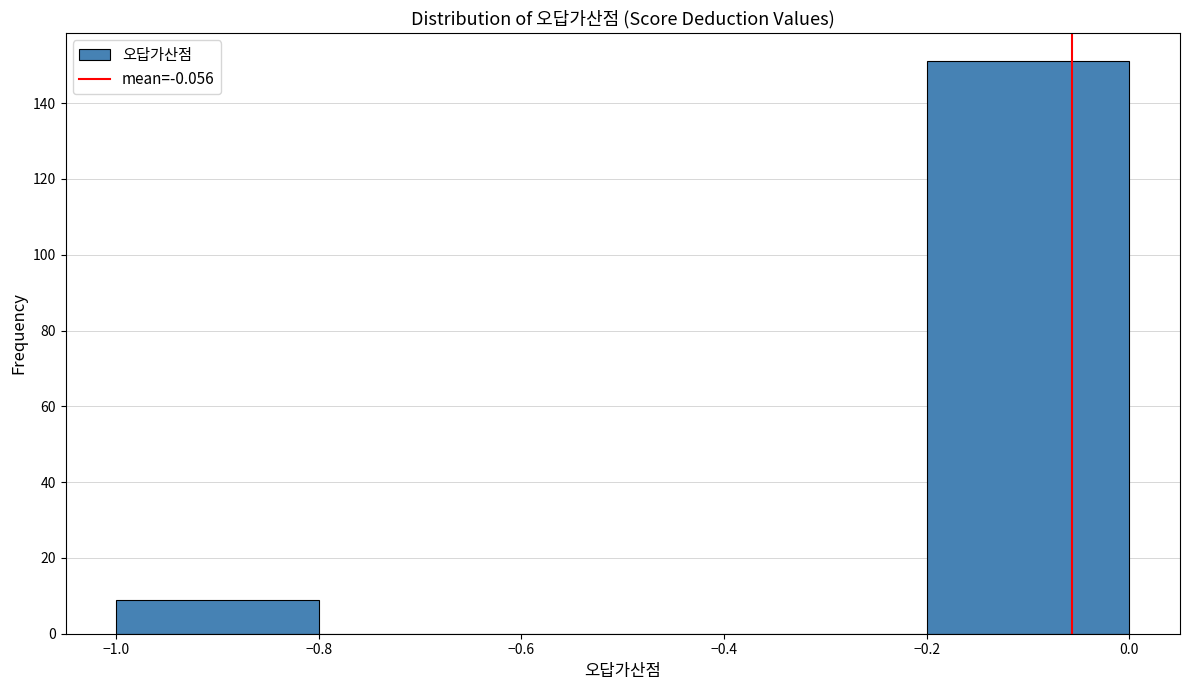

Which range on the x-axis has the tallest bar?

-0.2 to 0.0